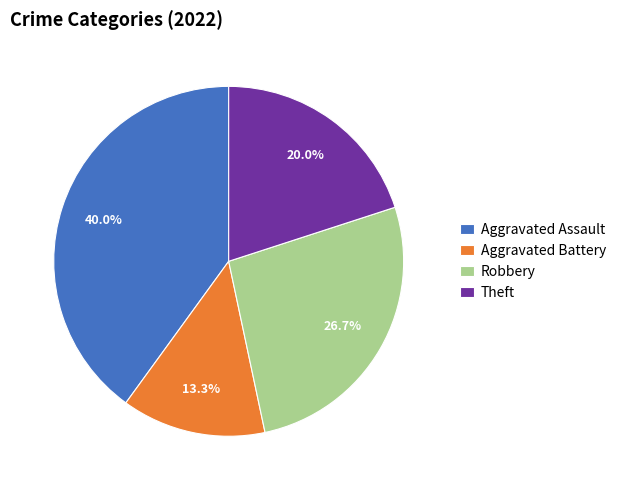

The Aggravated Assault slice represents 34% of the pie. True or false?

False